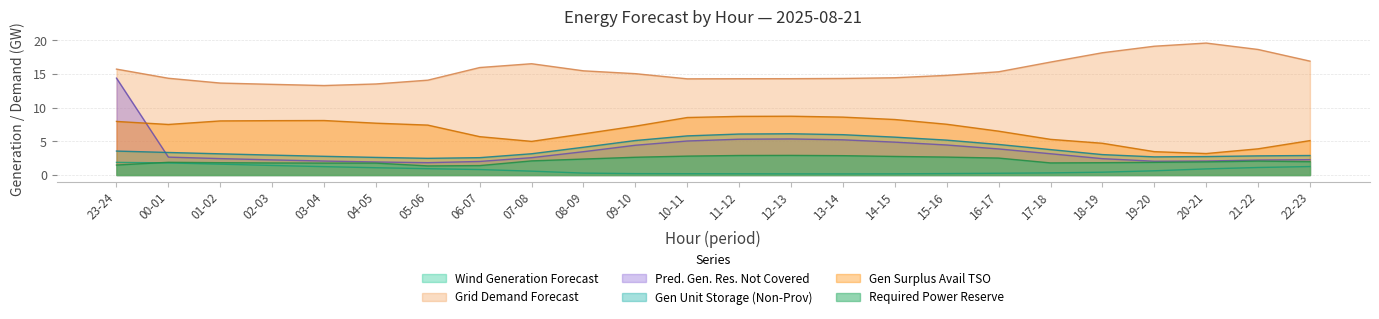

How many lines are shown in the chart?

6